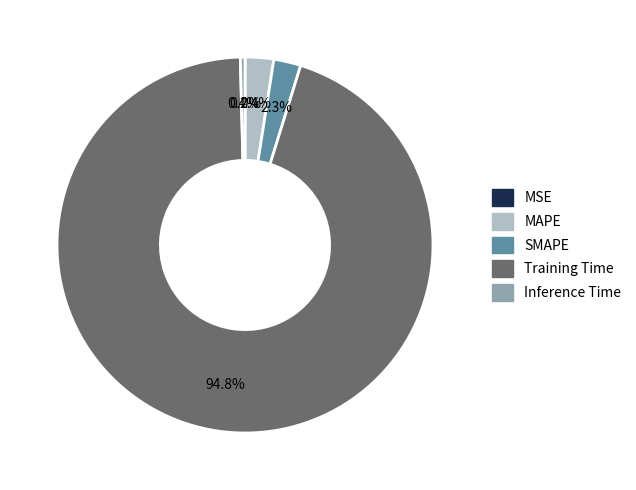

To the nearest percent, what is the difference between the largest and smallest slice percentages?

95%